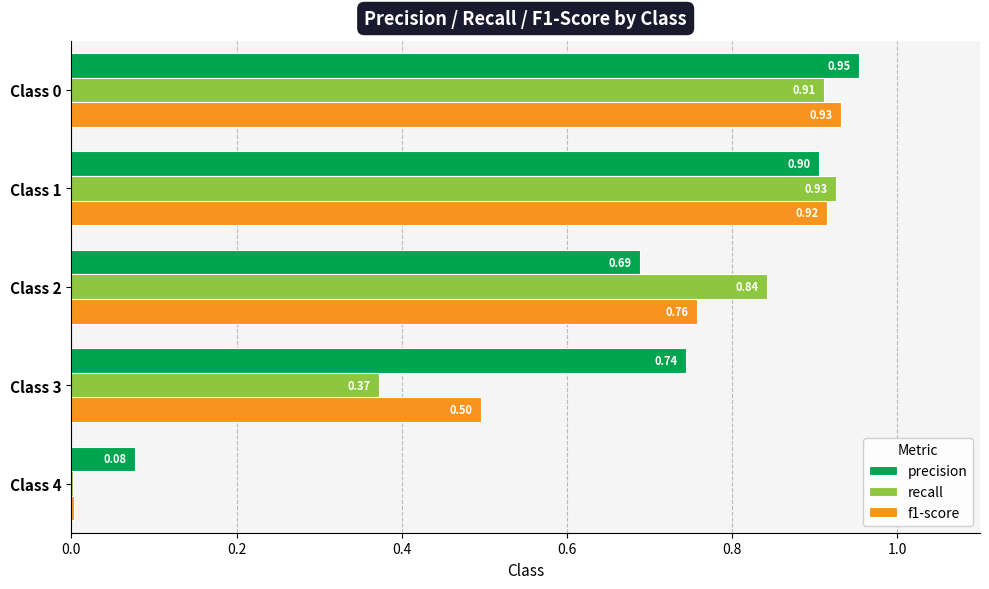

Which series changed the most between Class 0 and Class 3?

recall